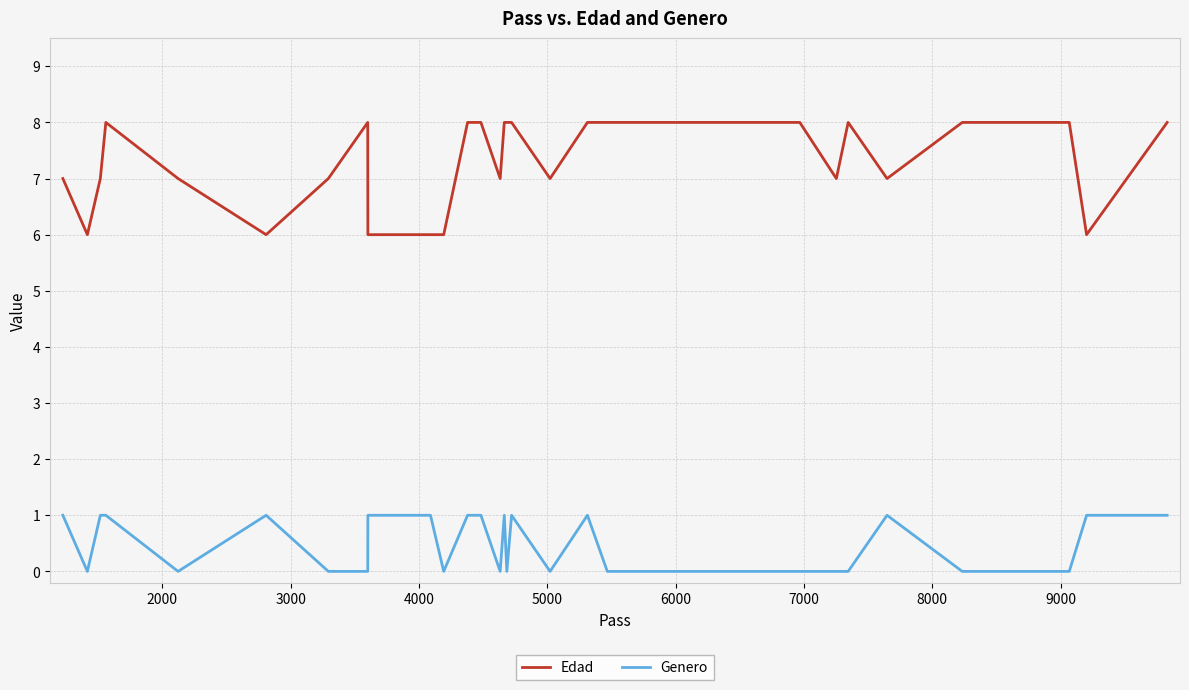

Does the chart display data point markers on the line(s)?

No